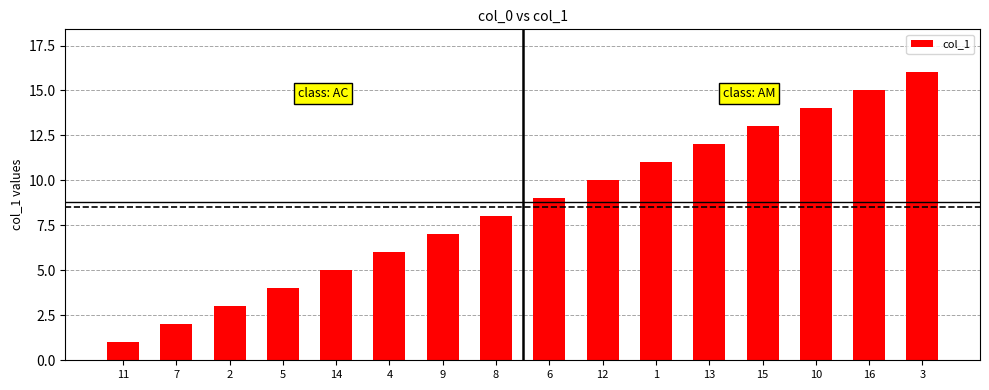

Rank the categories by value from highest to lowest.

3, 16, 10, 15, 13, 1, 12, 6, 8, 9, 4, 14, 5, 2, 7, 11